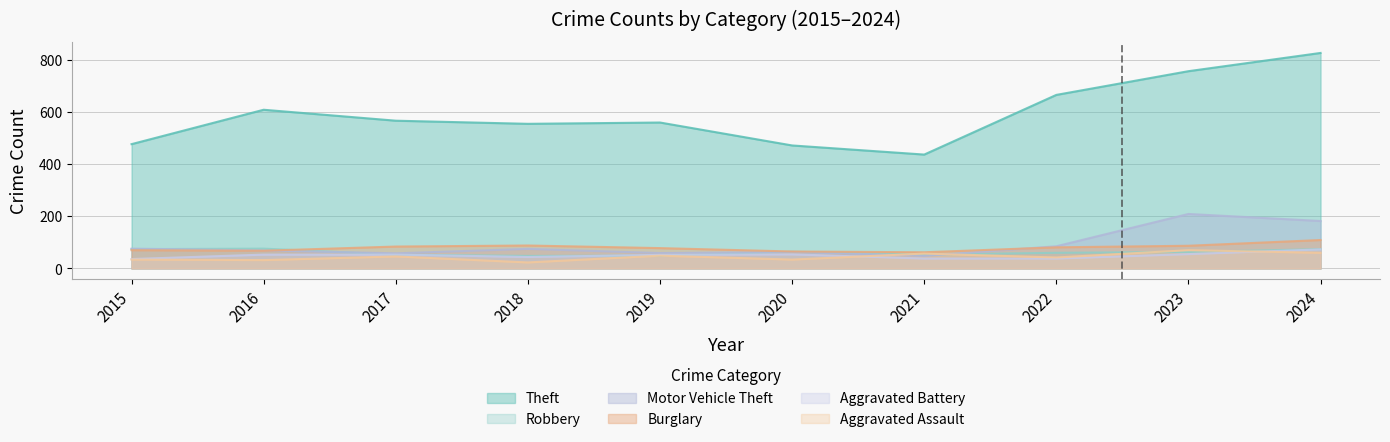

What is the difference between the maximum and minimum values in the Motor Vehicle Theft series?

161